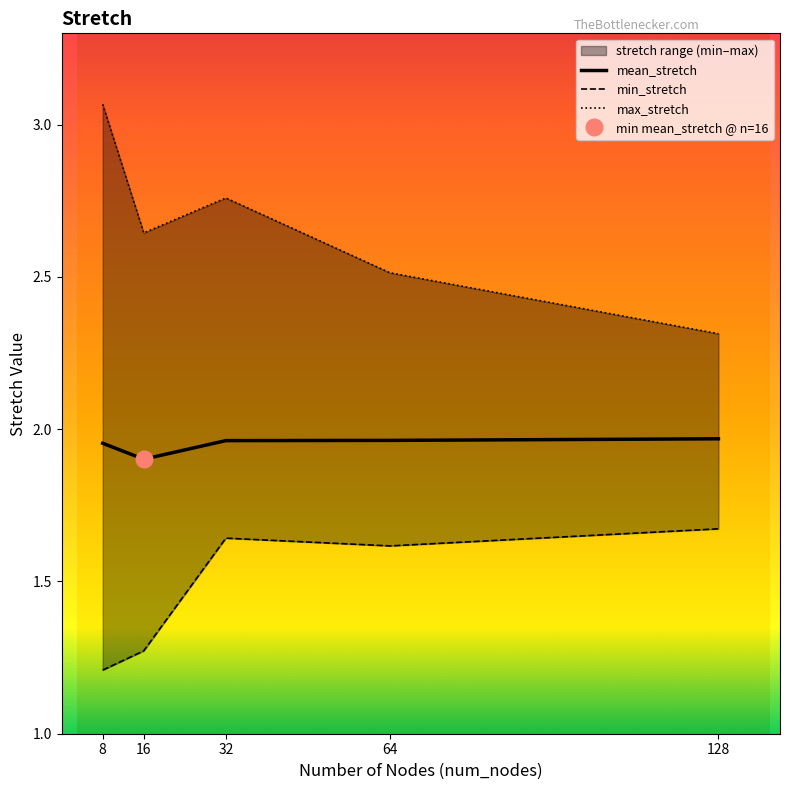

What is the difference between the maximum and minimum values in the mean_stretch series?

0.1